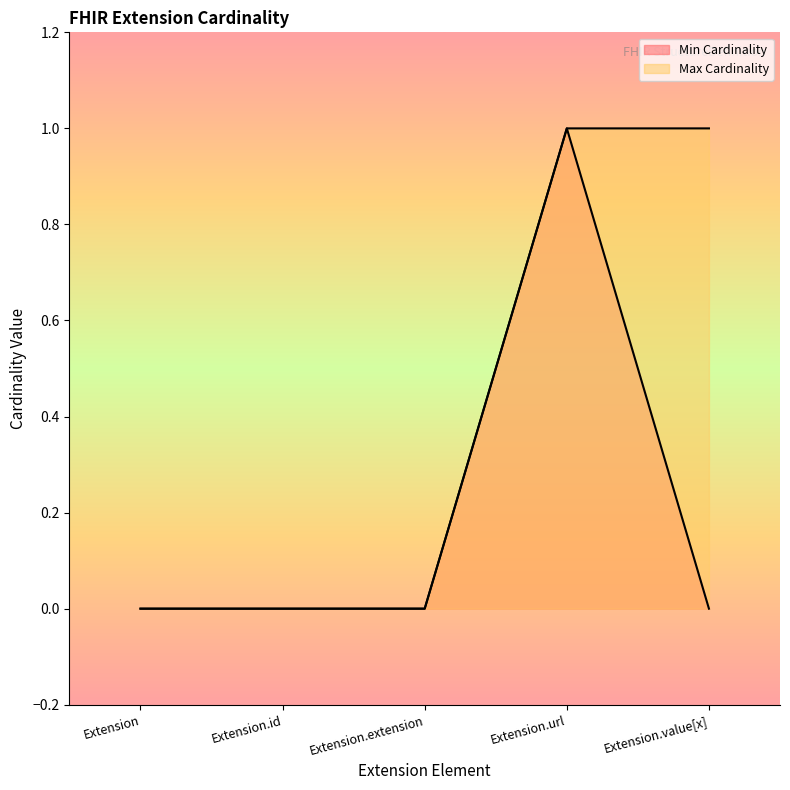

How many lines are shown in the chart?

2